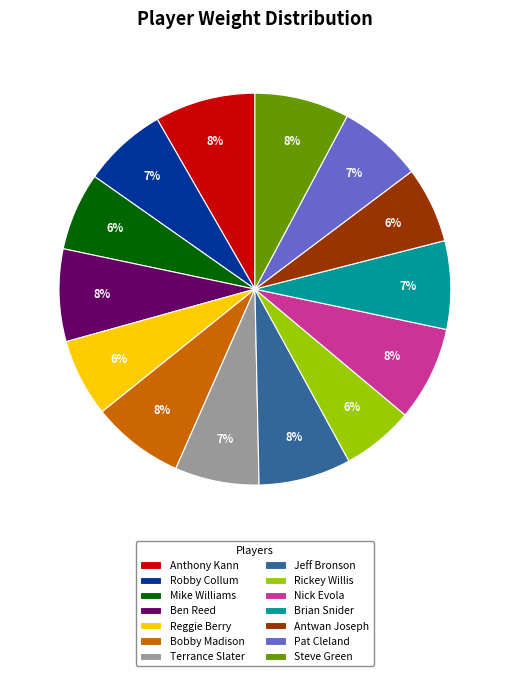

What is the ratio of the value at Pat Cleland to the value at Steve Green?

0.9